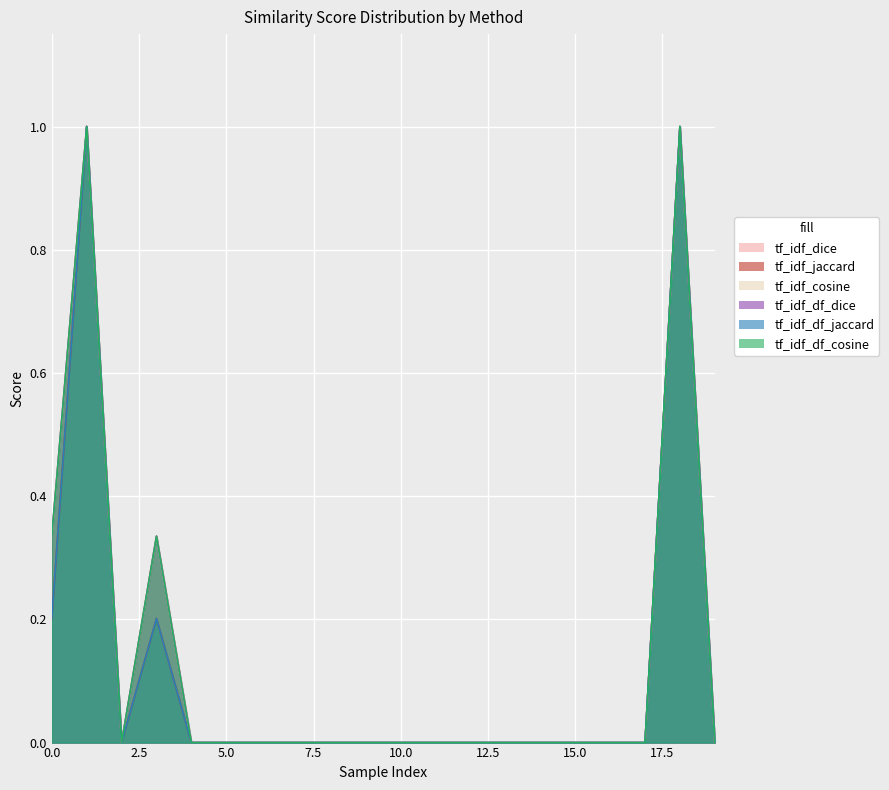

How many interior local valleys does the tf_idf_df_jaccard series have?

1